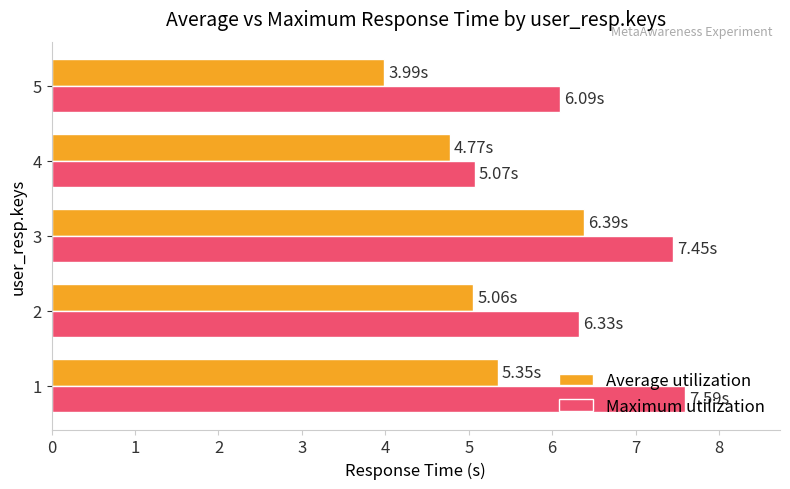

Rank the categories by Average utilization value from highest to lowest.

3, 1, 2, 4, 5